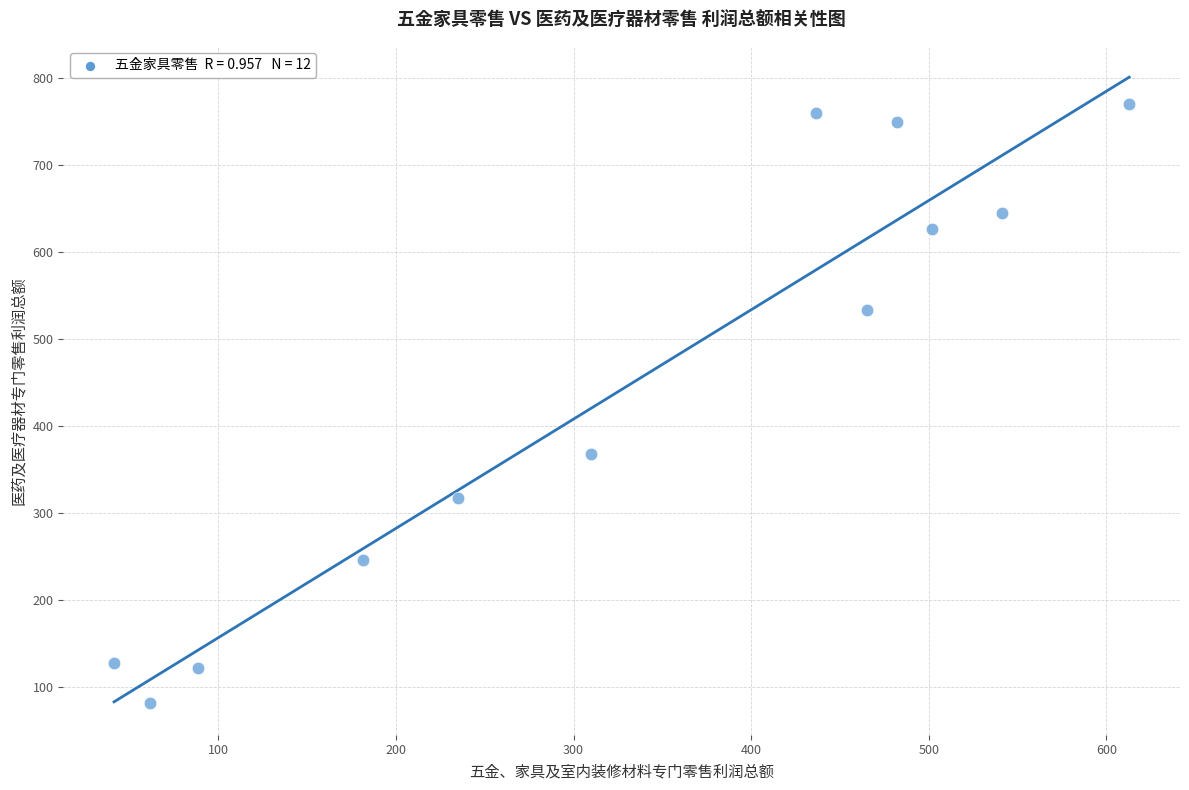

What is the average X value?

329.8